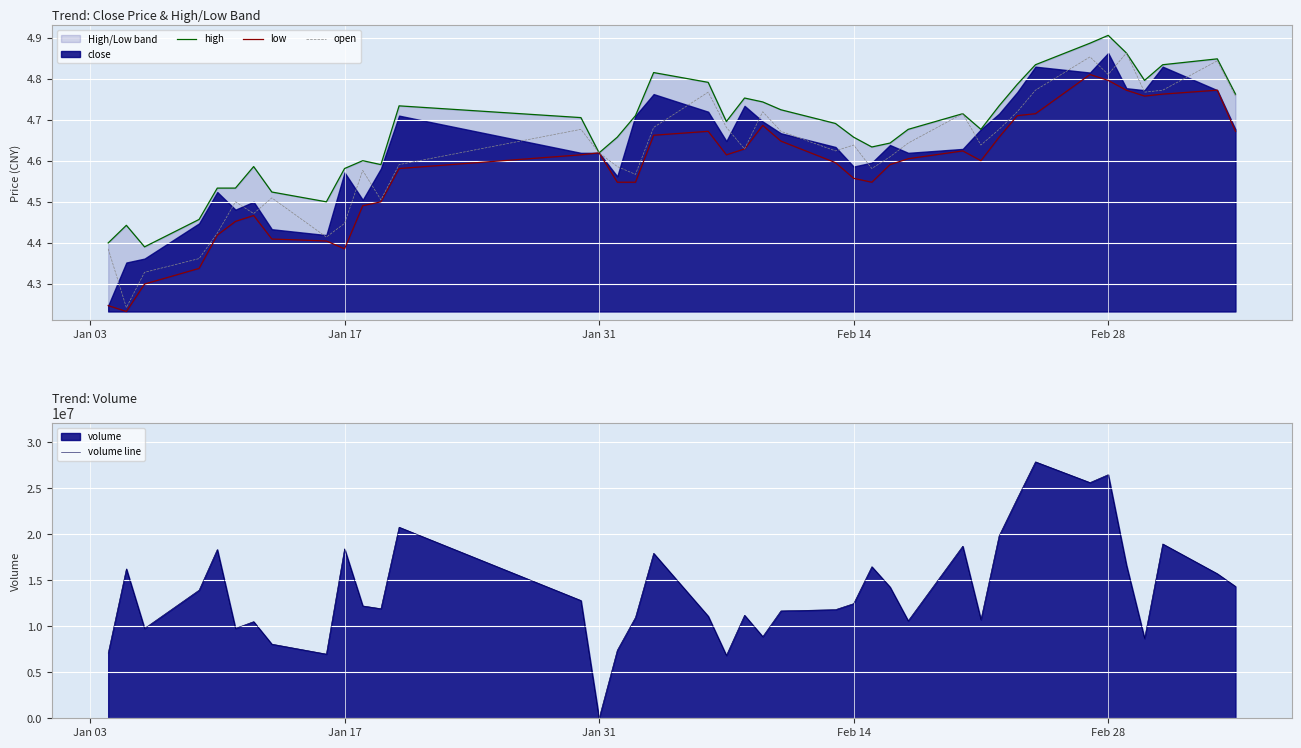

True or false: high and open intersect in this chart.

False